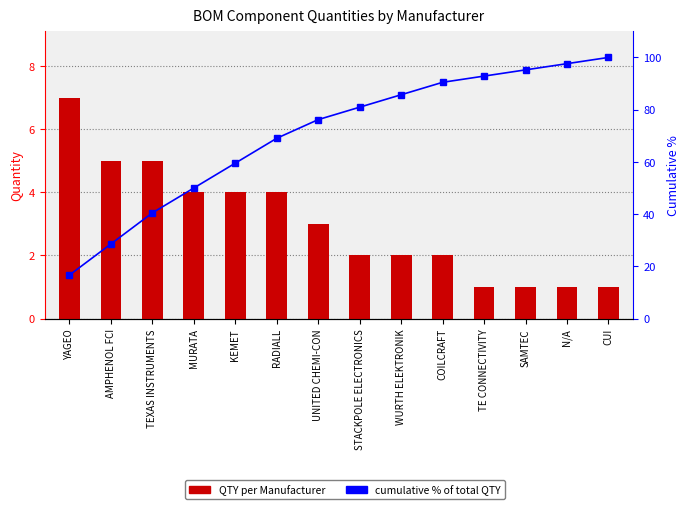

Which series changed the most between RADIALL and WURTH ELEKTRONIK?

cumulative %